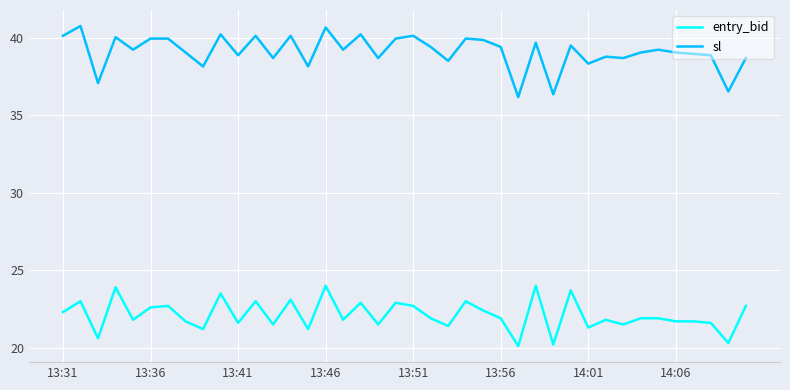

Which series has the largest total across all categories?

sl